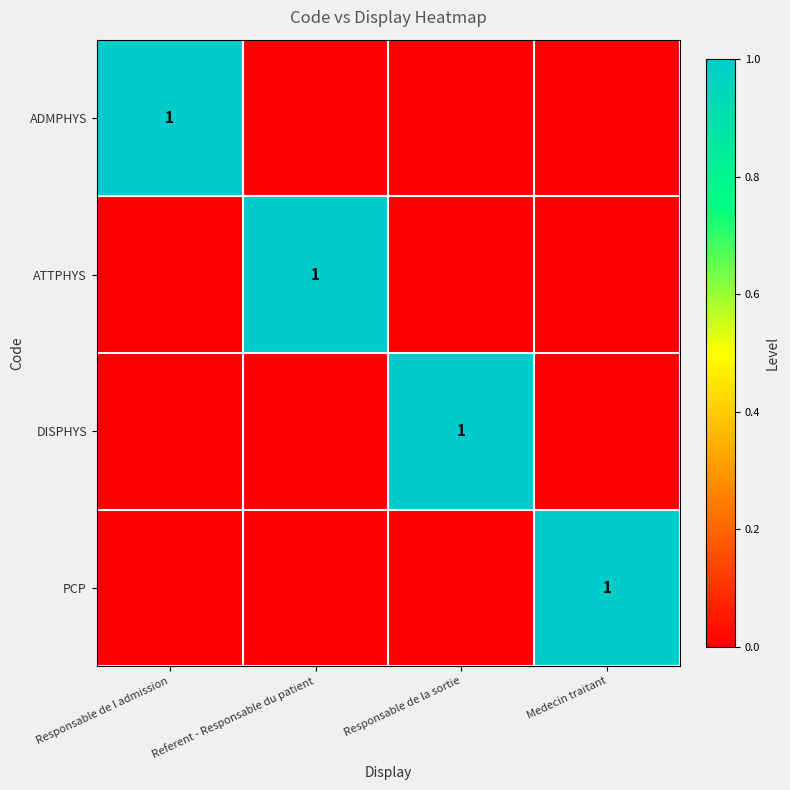

The ATTPHYS series shows 1 at Referent - Responsable du patient. True or false?

True